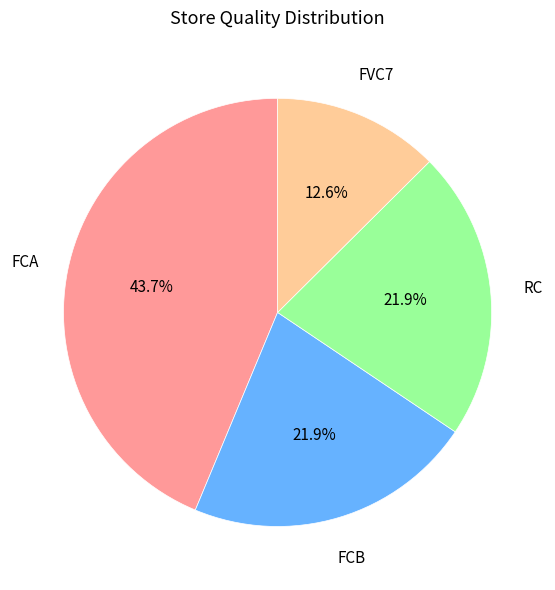

What is the ratio of the value at FCB to the value at RC?

1.0